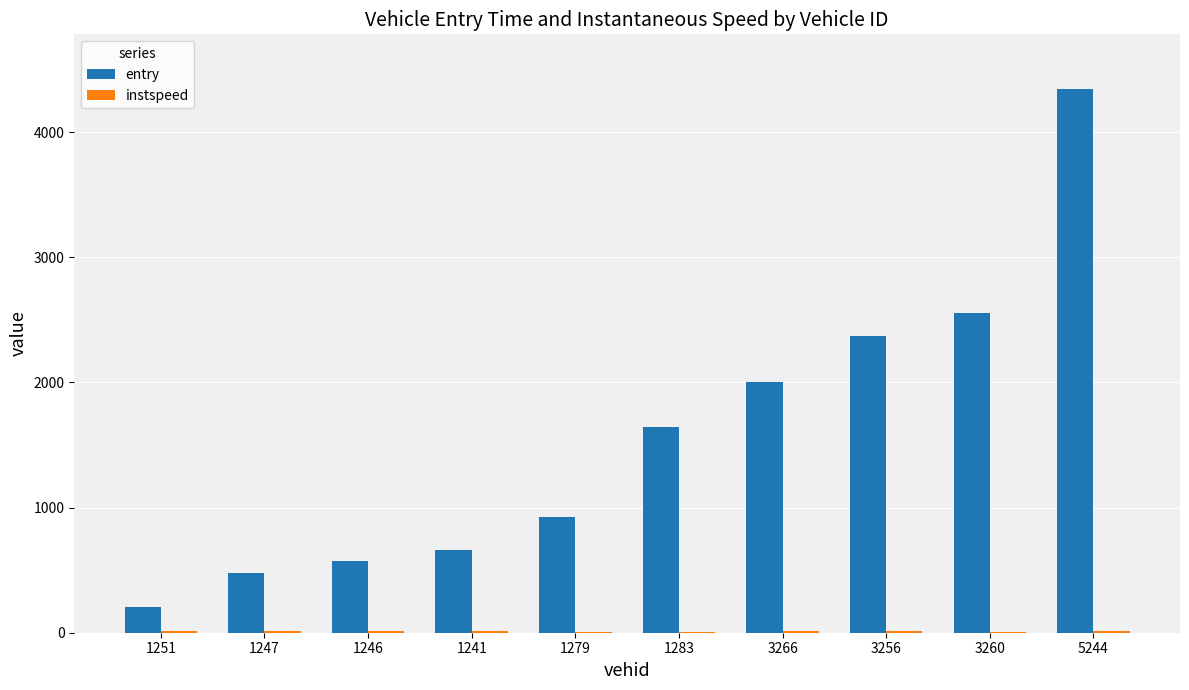

The value of entry at 3266 is 2005.1. True or false?

True